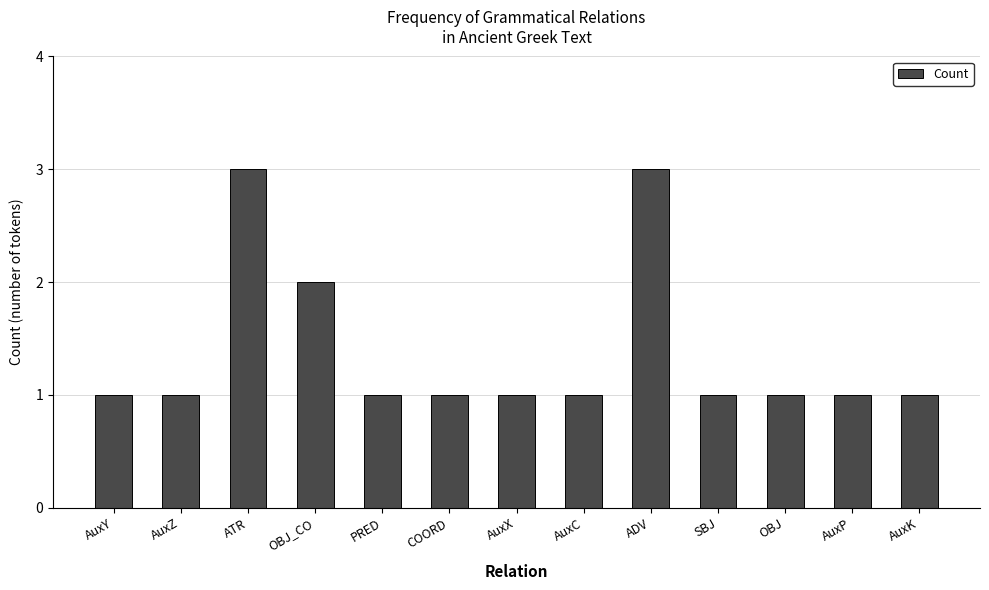

Is it true that the value at AuxP is 2?

False